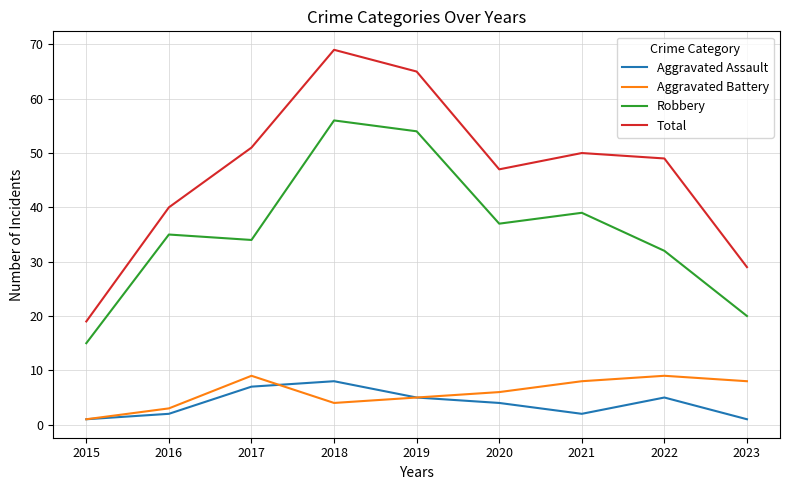

How many interior local peaks does the Aggravated Assault series have?

2